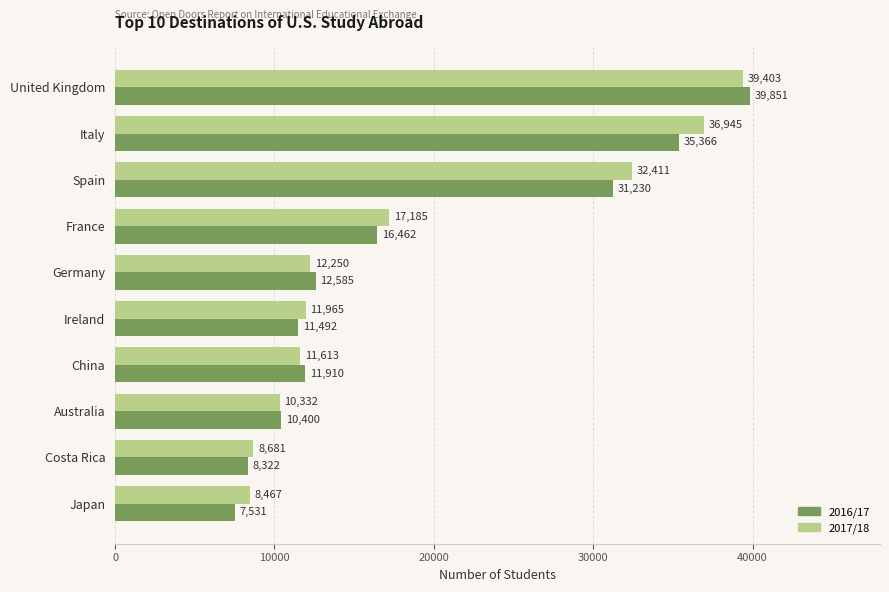

What is the average value of the 2016/17 series?

18515